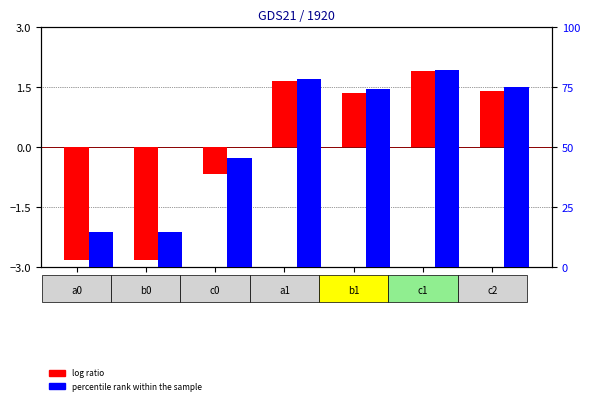

What value does the percentile rank within the sample series have at c1?

82.1